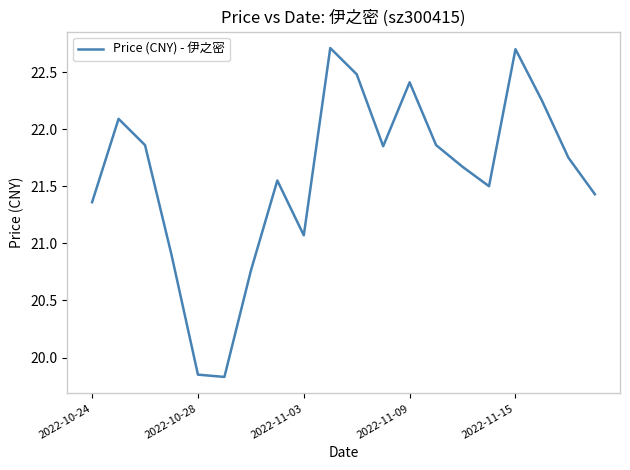

What is the greatest value displayed?

22.7